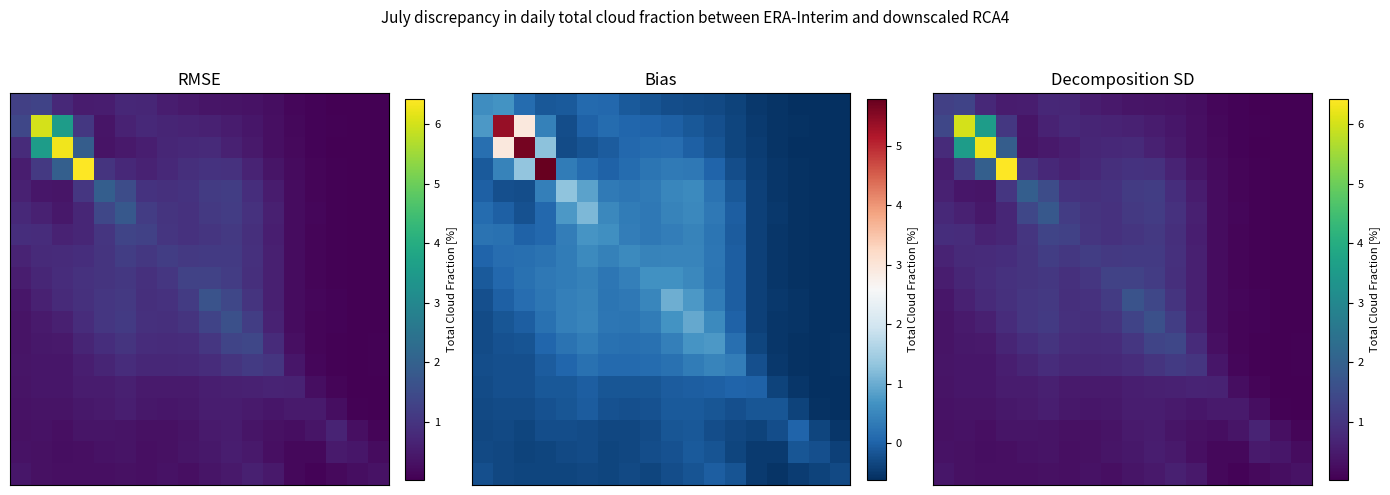

Count the number of categories in the chart.

18